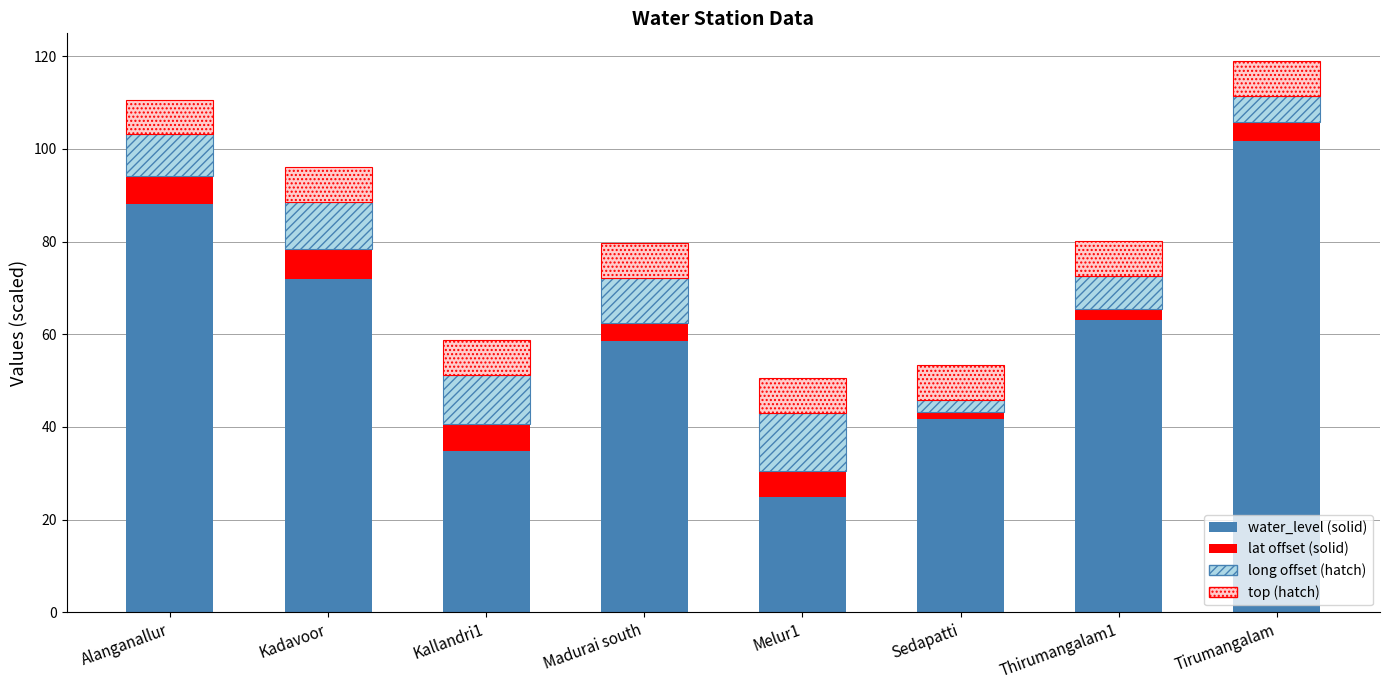

What are all the series names shown in the legend?

water_level (solid), lat offset (solid), long offset (hatch), top (hatch)